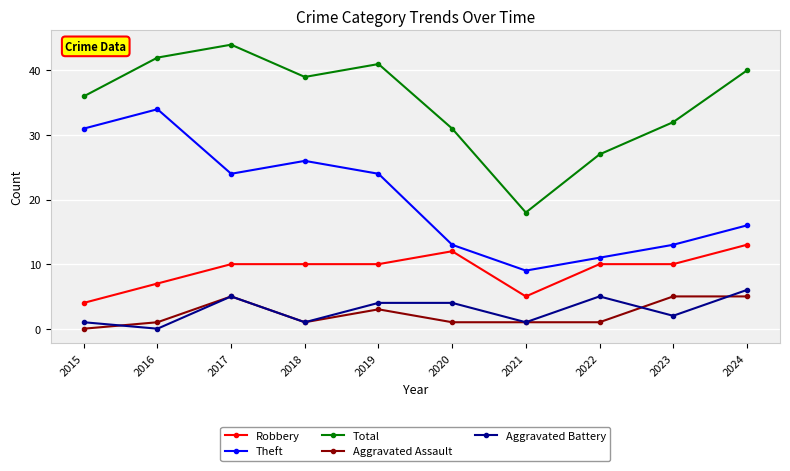

Which series has the widest spread of values?

Total